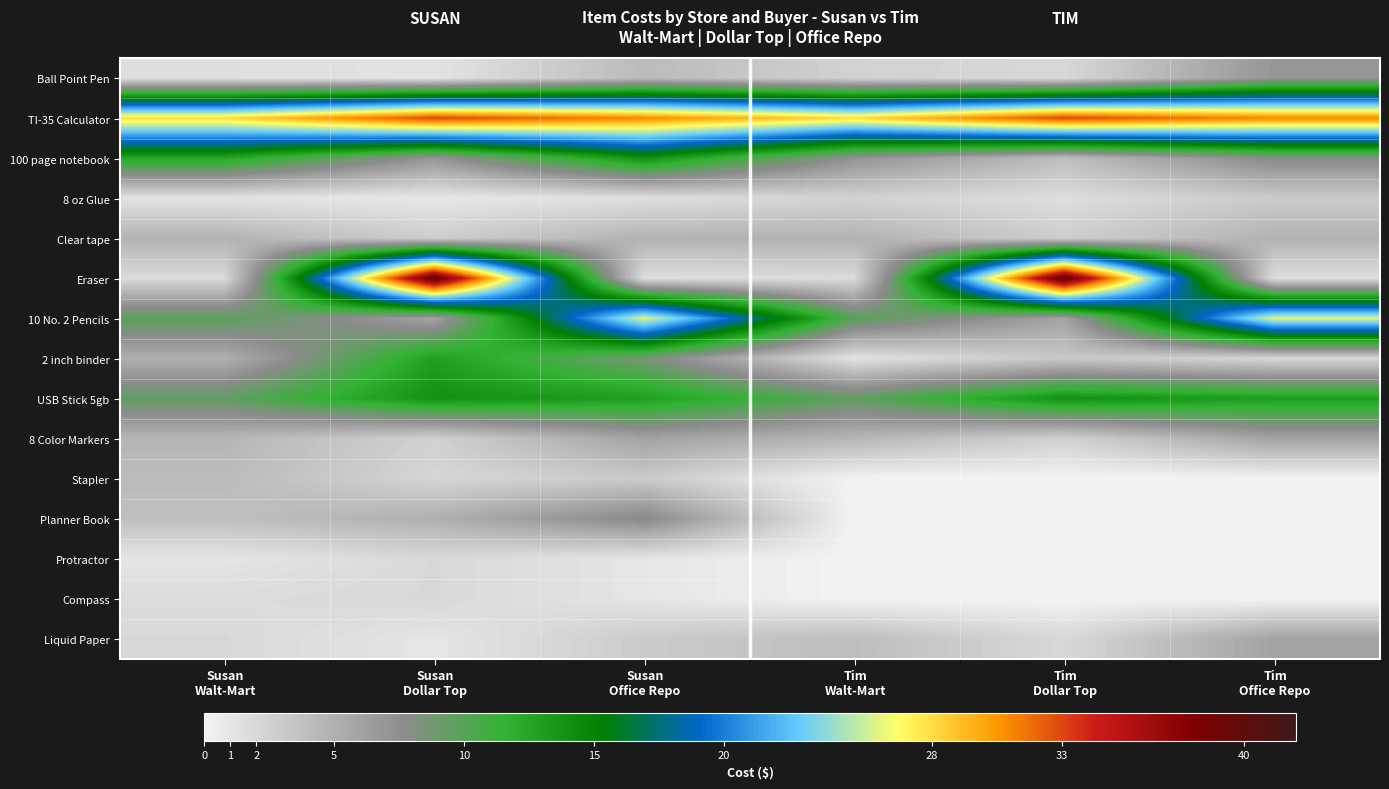

Rank the series by their maximum value, from lowest to highest.

Protractor, Compass, 8 oz Glue, Stapler, Clear tape, 8 Color Markers, Liquid Paper, Ball Point Pen, Planner Book, 2 inch binder, 100 page notebook, USB Stick 5gb, 10 No. 2 Pencils, TI-35 Calculator, Eraser